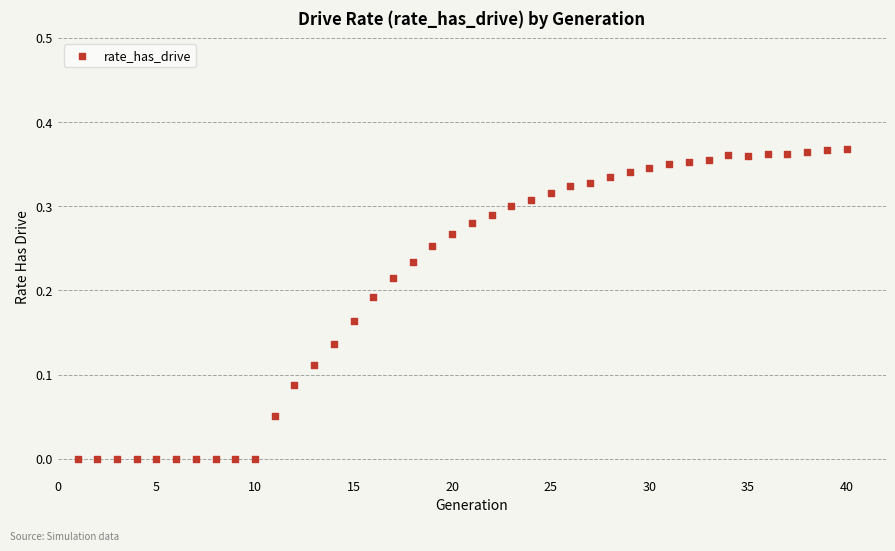

What is the range of X values (max minus min)?

39.0